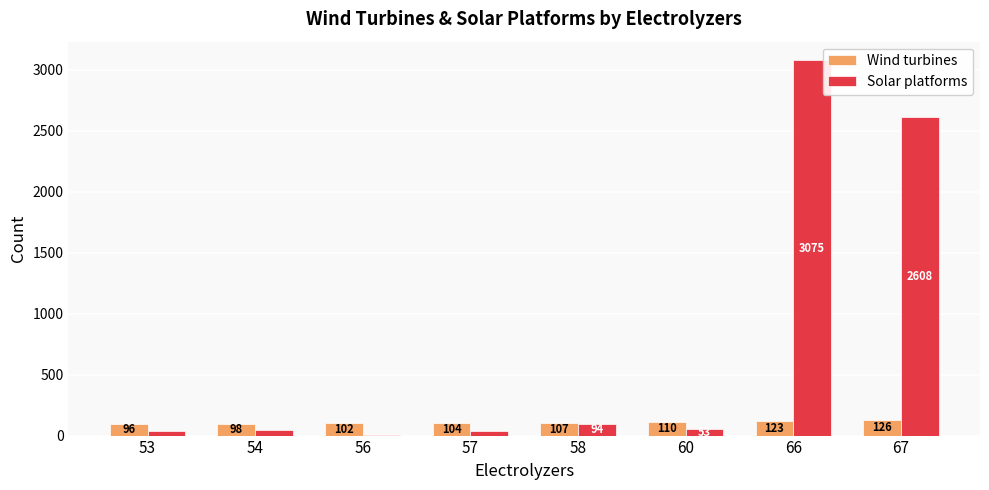

Is the value of Wind turbines at 67 greater than the value of Solar platforms at 56?

Yes